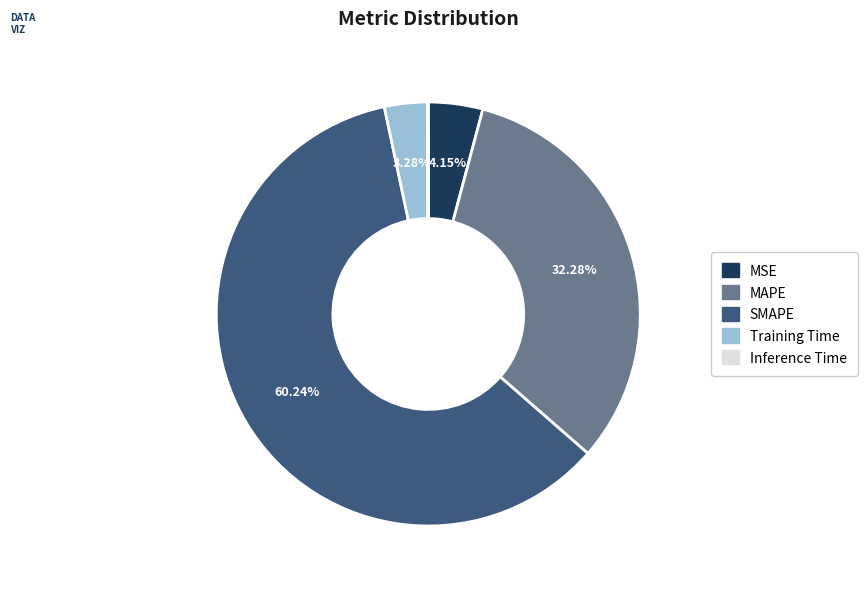

Which category has the biggest portion of the pie?

SMAPE